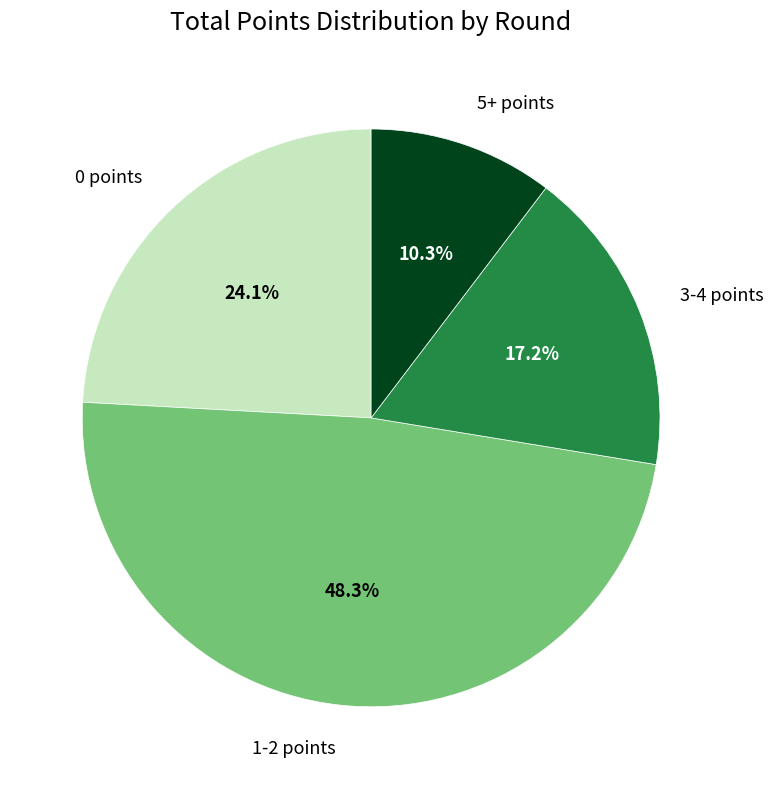

Is there any slice that represents more than half of the pie?

No